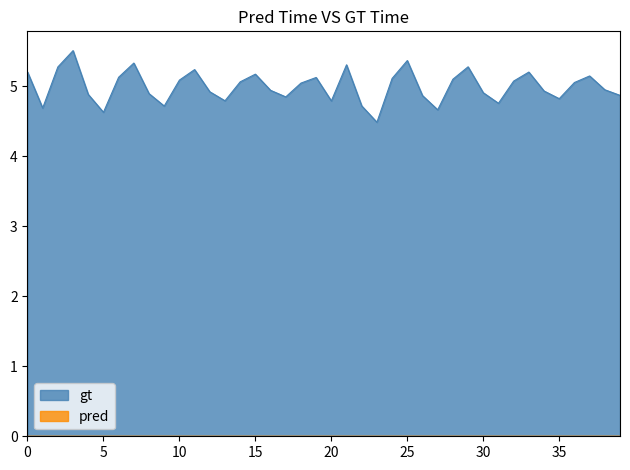

How many values exceed 5?

20